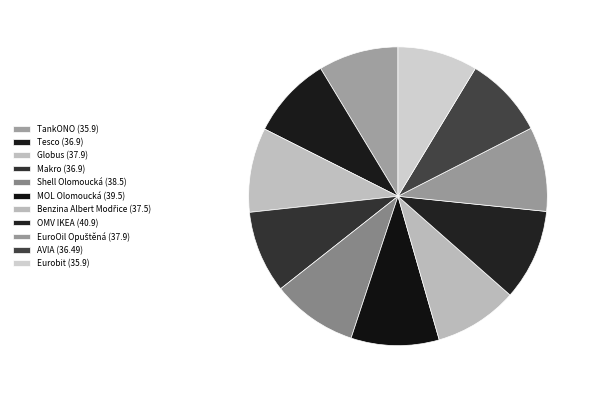

Count the number of slices in the pie.

11